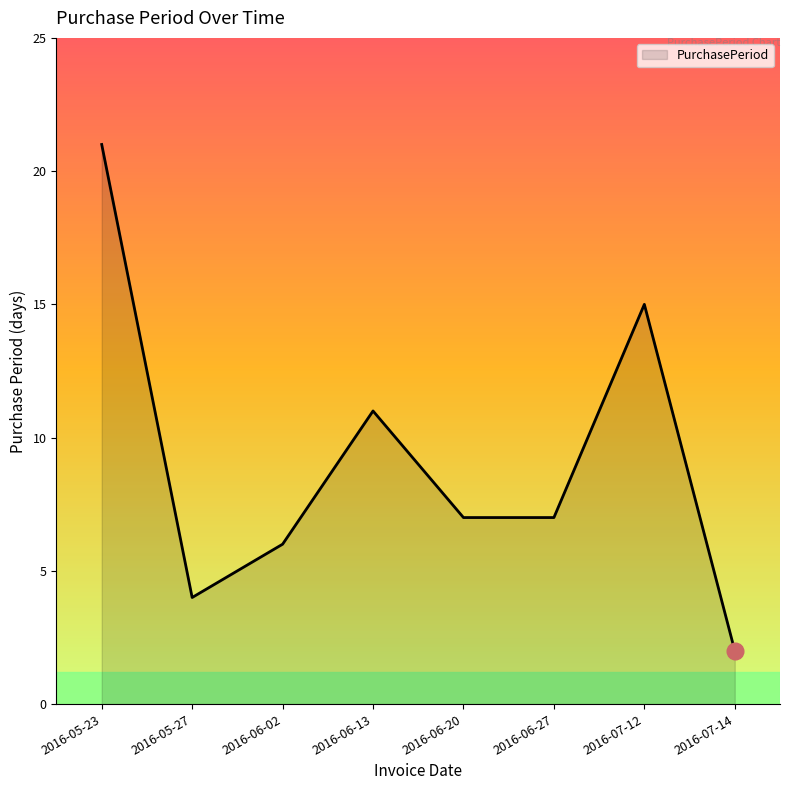

How many lines are shown in the chart?

1